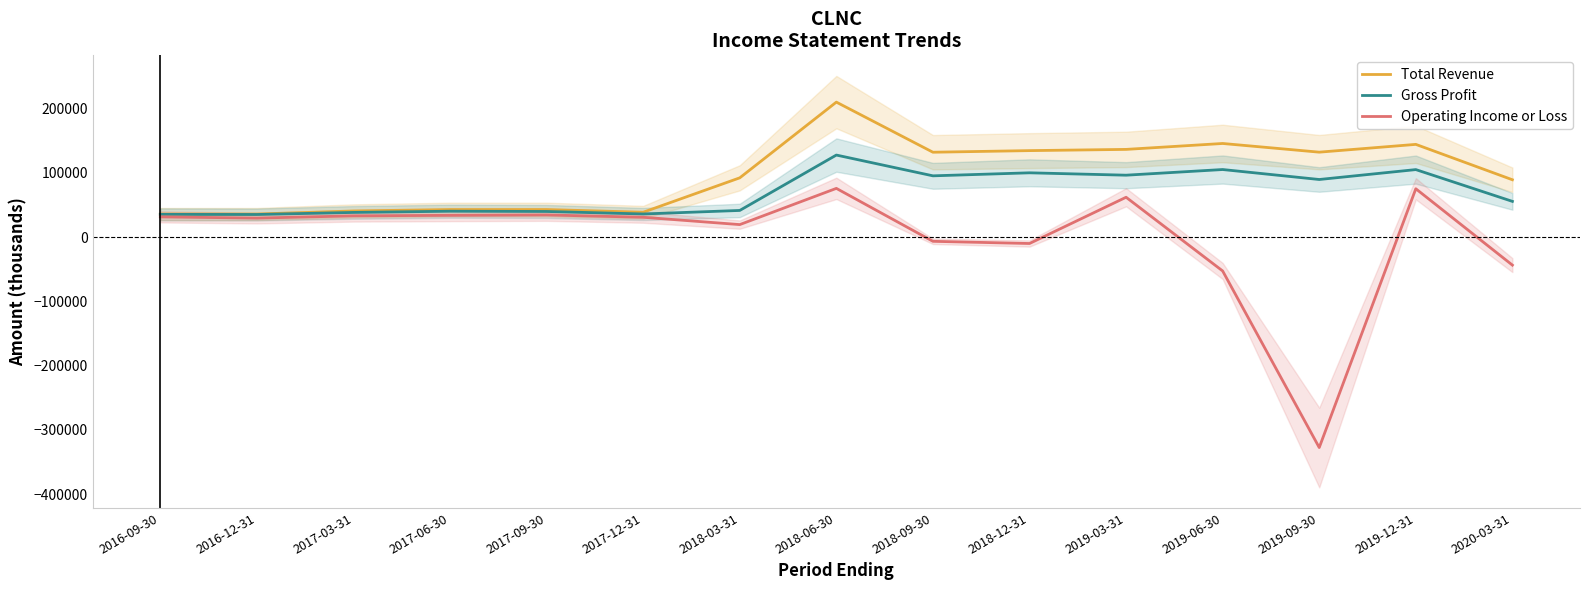

What is the label of the 13th point from the left?

2019-09-30